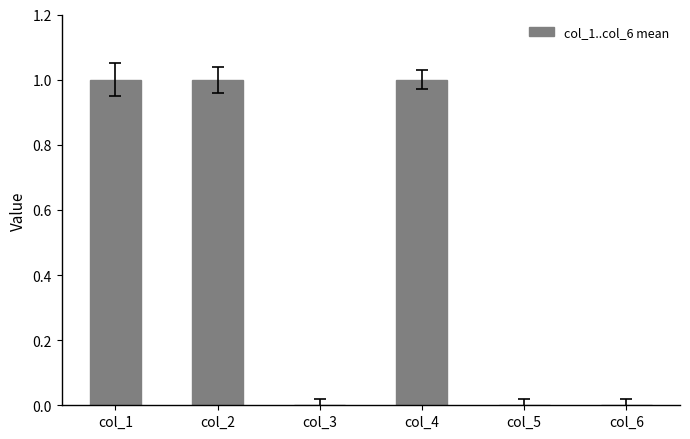

Reading left to right, list all the values displayed in this chart.

col_1=1	col_2=1	col_3=0	col_4=1	col_5=0	col_6=0